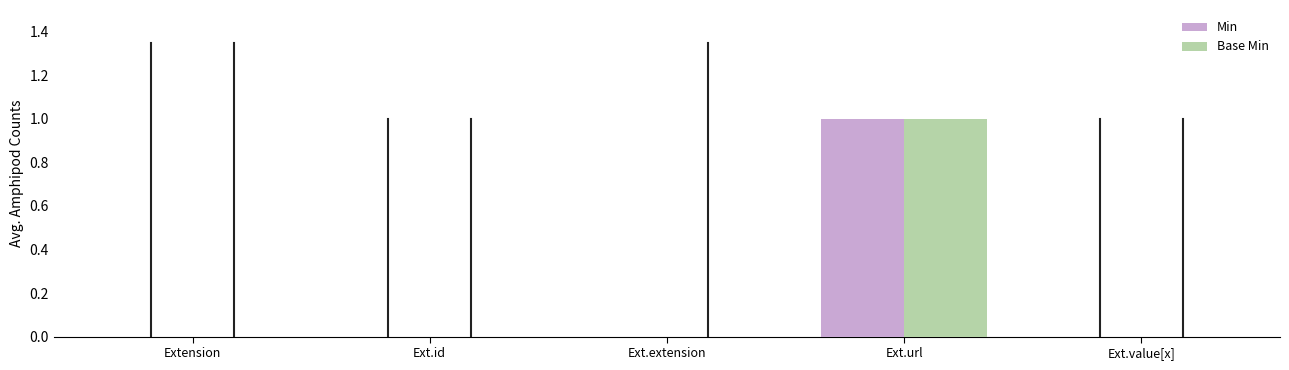

How many data points does each series have?

5